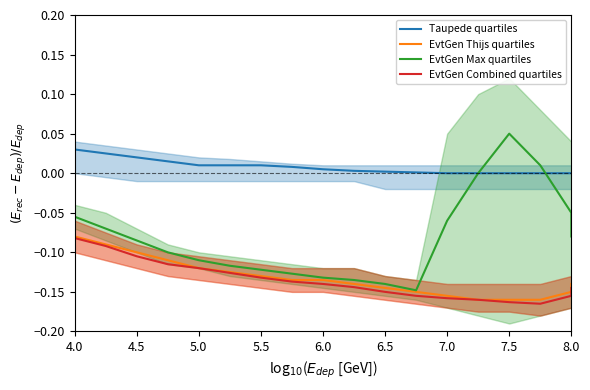

Reading right to left, transcribe all the data shown in this chart.

Taupede quartiles: 0.0	0.0	0.0	0.0	0.0	0.0	0.0	0.0	0.0	0.0	0.0	0.0	0.0	0.0	0.0	0.0	0.0	0.0
EvtGen Thijs quartiles: -0.1	-0.1	-0.2	-0.2	-0.2	-0.2	-0.1	-0.1	-0.1	-0.1	-0.1	-0.1	-0.1	-0.1	-0.1	-0.1	-0.1	-0.1
EvtGen Max quartiles: -0.1	-0.1	0.0	0.1	0.0	-0.1	-0.1	-0.1	-0.1	-0.1	-0.1	-0.1	-0.1	-0.1	-0.1	-0.1	-0.1	-0.1
EvtGen Combined quartiles: -0.1	-0.2	-0.2	-0.2	-0.2	-0.2	-0.2	-0.1	-0.1	-0.1	-0.1	-0.1	-0.1	-0.1	-0.1	-0.1	-0.1	-0.1